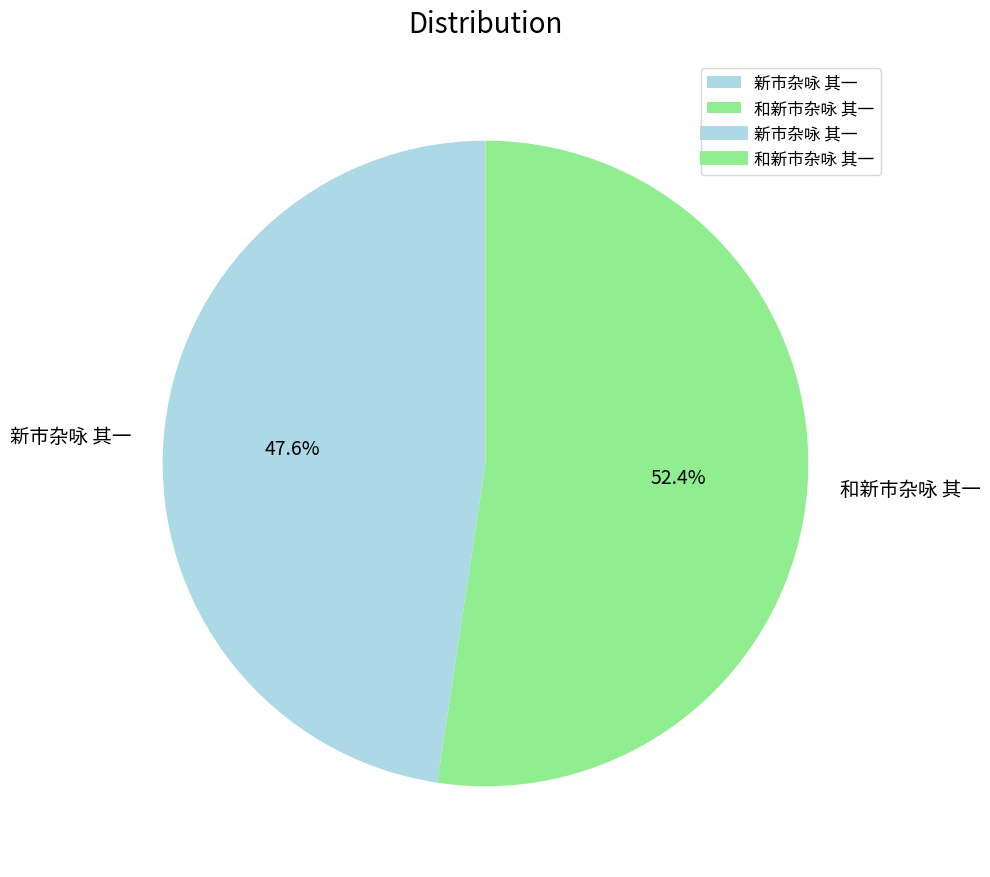

Combined, do 和新市杂咏 其一 and 新市杂咏 其一 account for over 50%?

Yes